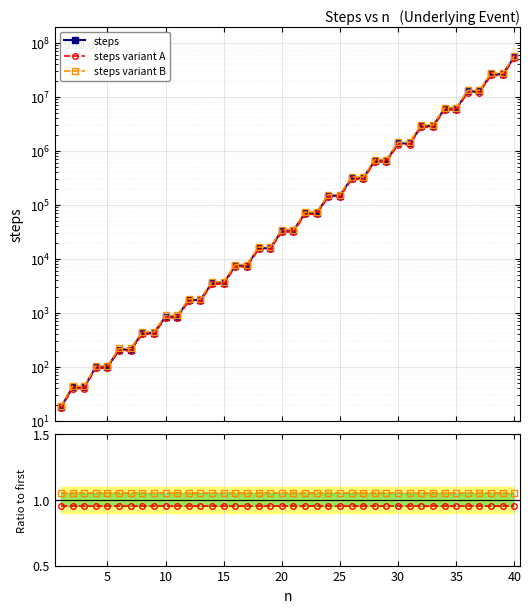

Reading left to right, transcribe all the data shown in this chart.

steps: 18.0	42.0	42.0	100.0	100.0	210.0	210.0	424.0	424.0	854.0	854.0	1740.0	1740.0	3594.0	3594.0	7504.0	7504.0	15774.0	15774.0	33268.0	33268.0	70226.0	70226.0	148152.0	148152.0	312102.0	312102.0	656284.0	656284.0	1377306.0	1377306.0	2884768.0	2884768.0	6030638.0	6030638.0	12584388.0	12584388.0	26216034.0	26216034.0	54527752.0
steps variant A: 17.1	39.9	39.9	95.0	95.0	199.5	199.5	402.8	402.8	811.3	811.3	1653.0	1653.0	3414.3	3414.3	7128.8	7128.8	14985.3	14985.3	31604.6	31604.6	66714.7	66714.7	140744.4	140744.4	296496.9	296496.9	623469.8	623469.8	1308440.7	1308440.7	2740529.6	2740529.6	5729106.1	5729106.1	11955168.6	11955168.6	24905232.3	24905232.3	51801364.4
steps variant B: 18.9	44.1	44.1	105.0	105.0	220.5	220.5	445.2	445.2	896.7	896.7	1827.0	1827.0	3773.7	3773.7	7879.2	7879.2	16562.7	16562.7	34931.4	34931.4	73737.3	73737.3	155559.6	155559.6	327707.1	327707.1	689098.2	689098.2	1446171.3	1446171.3	3029006.4	3029006.4	6332169.9	6332169.9	13213607.4	13213607.4	27526835.7	27526835.7	57254139.6
variant A ratio: 0.9	0.9	0.9	0.9	0.9	0.9	0.9	0.9	0.9	0.9	0.9	0.9	0.9	0.9	0.9	0.9	0.9	0.9	0.9	0.9	0.9	0.9	0.9	0.9	0.9	0.9	0.9	0.9	0.9	0.9	0.9	1.0	1.0	0.9	0.9	0.9	0.9	0.9	0.9	0.9
variant B ratio: 1.1	1.1	1.1	1.1	1.1	1.1	1.1	1.1	1.1	1.1	1.1	1.1	1.1	1.1	1.1	1.1	1.1	1.1	1.1	1.1	1.1	1.1	1.1	1.1	1.1	1.1	1.1	1.1	1.1	1.1	1.1	1.1	1.1	1.1	1.1	1.1	1.1	1.1	1.1	1.1